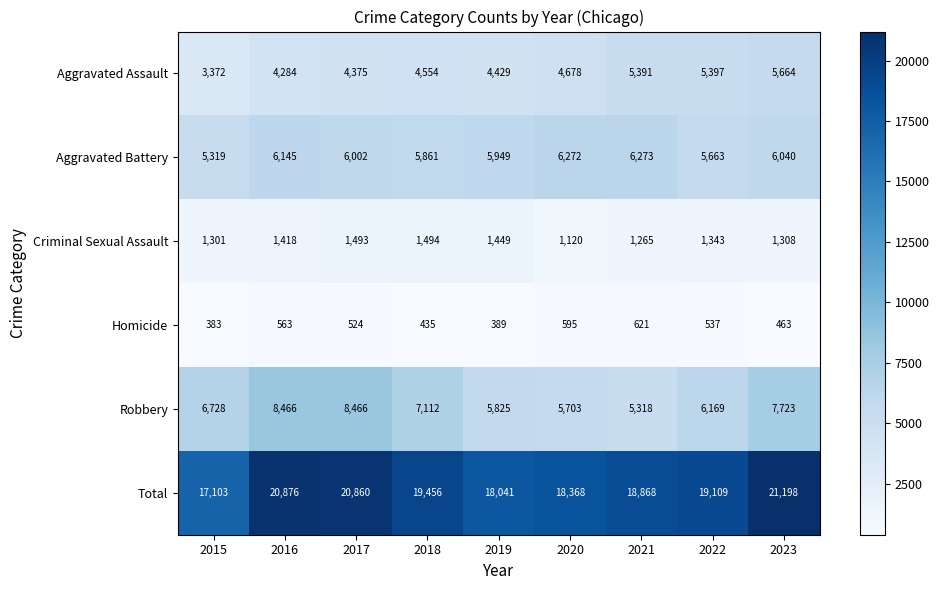

Rank the series by their maximum value, from highest to lowest.

Total, Robbery, Aggravated Battery, Aggravated Assault, Criminal Sexual Assault, Homicide